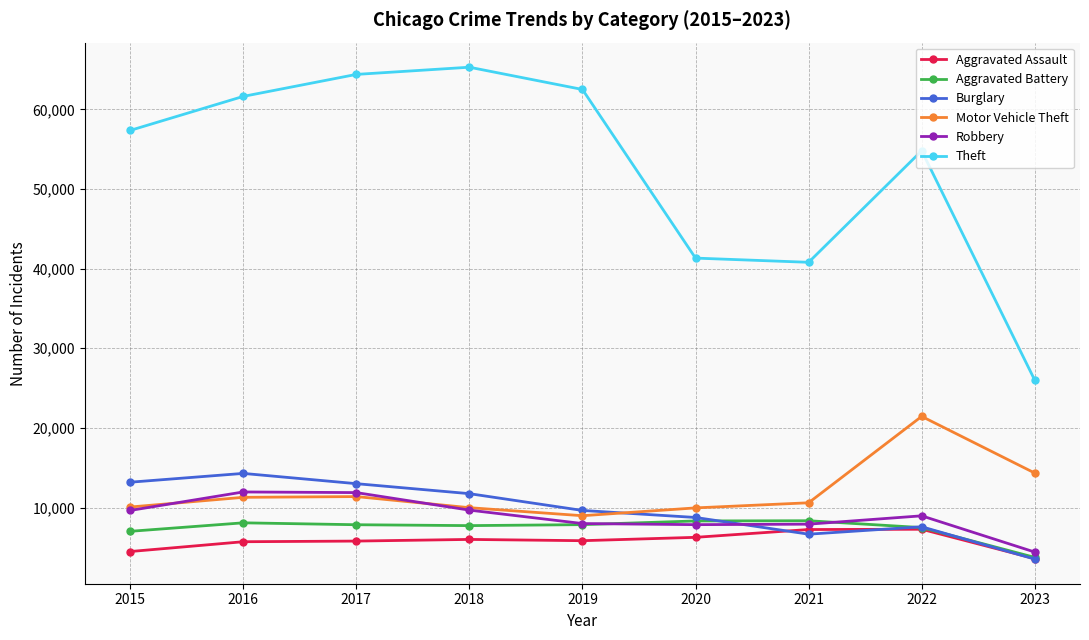

True or false: Burglary and Robbery intersect in this chart.

True